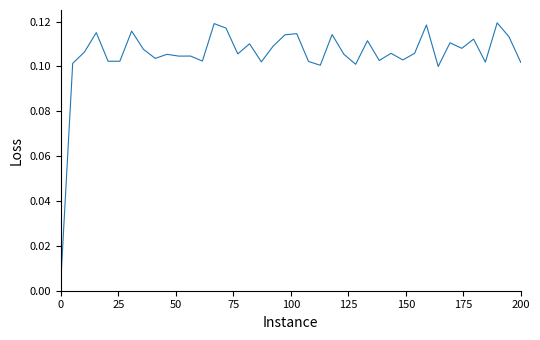

Does the chart display data point markers on the line(s)?

No